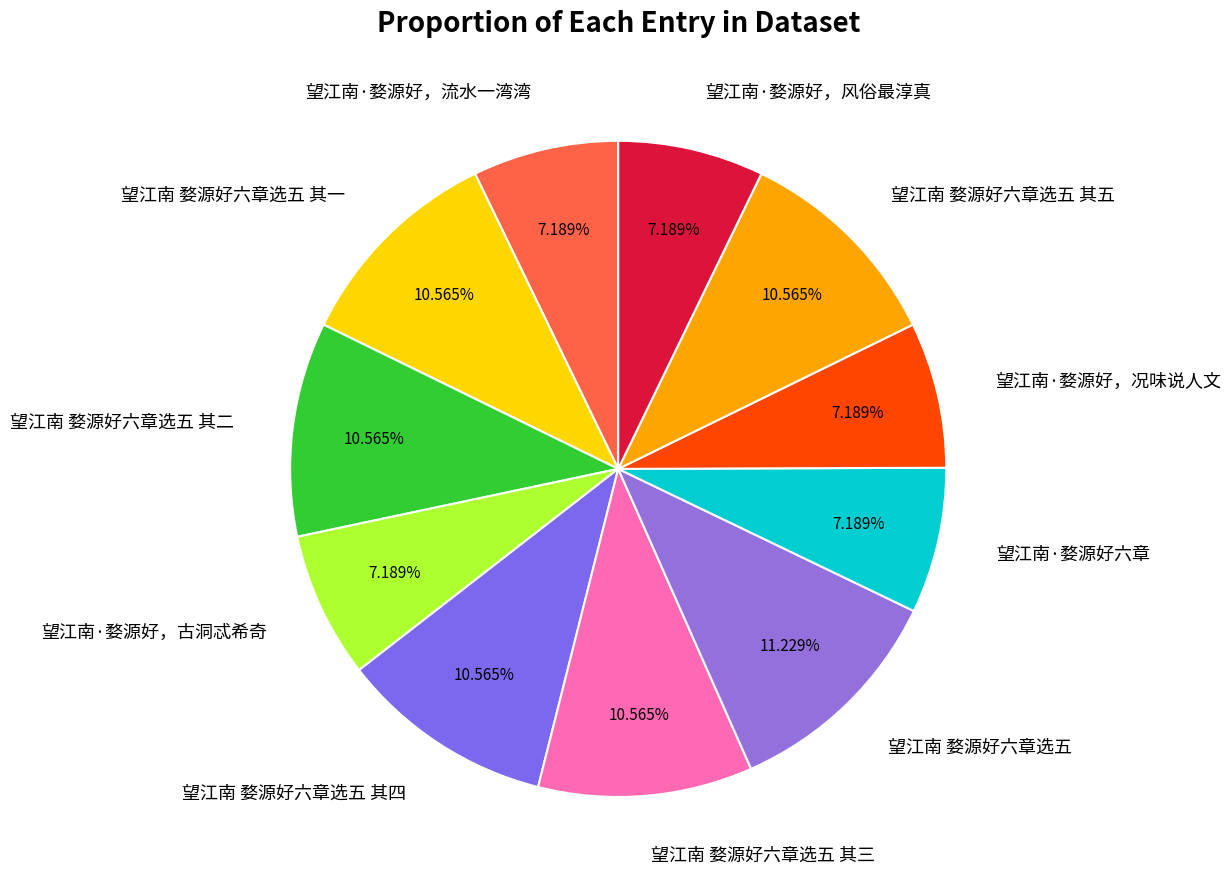

The 望江南·婺源好六章 slice represents 7% of the pie. True or false?

True